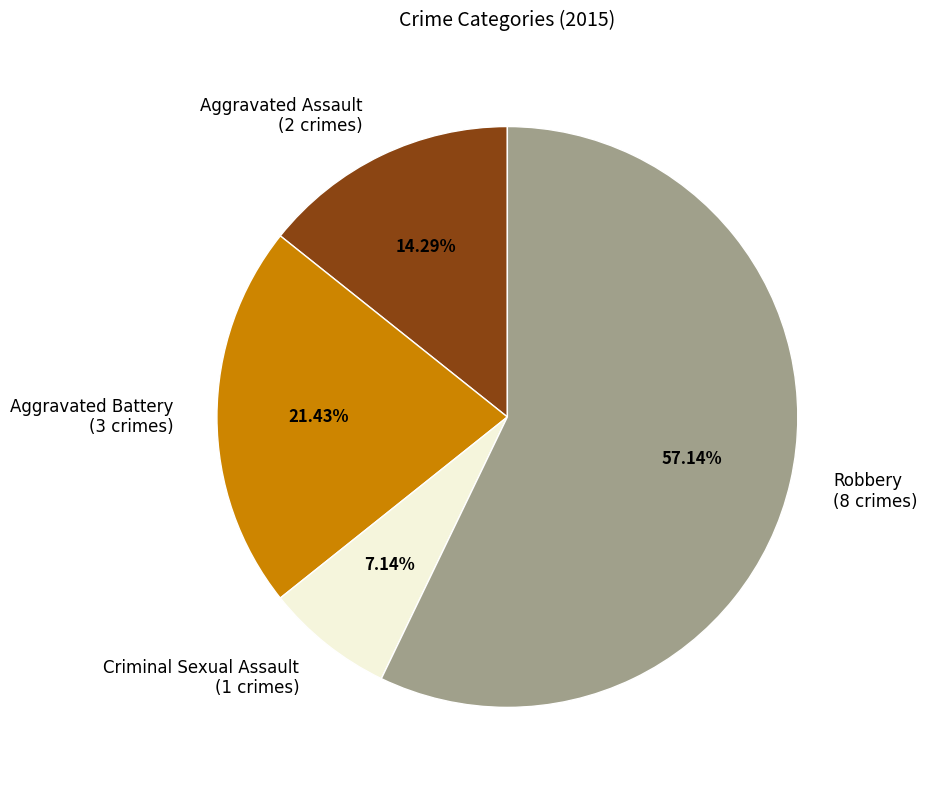

Which has a higher value, Aggravated Battery or Robbery?

Robbery